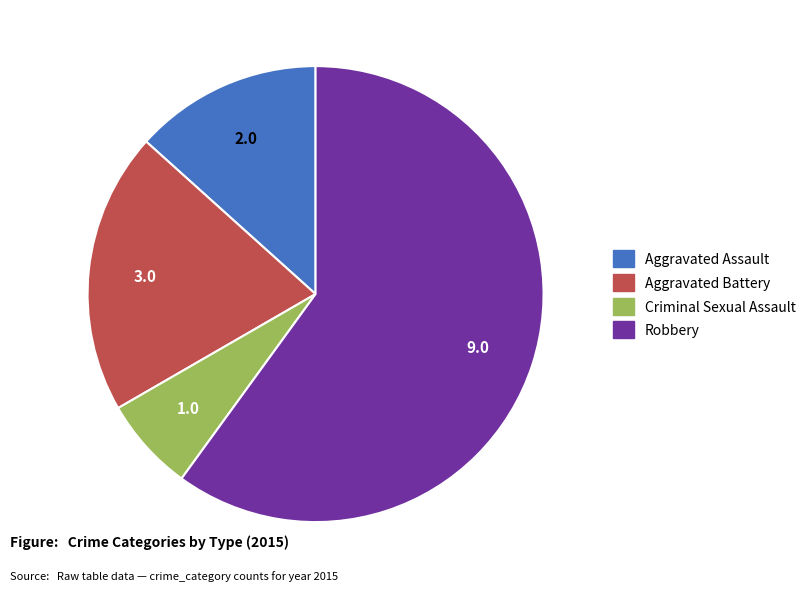

Rank the categories by value from highest to lowest.

Robbery, Aggravated Battery, Aggravated Assault, Criminal Sexual Assault